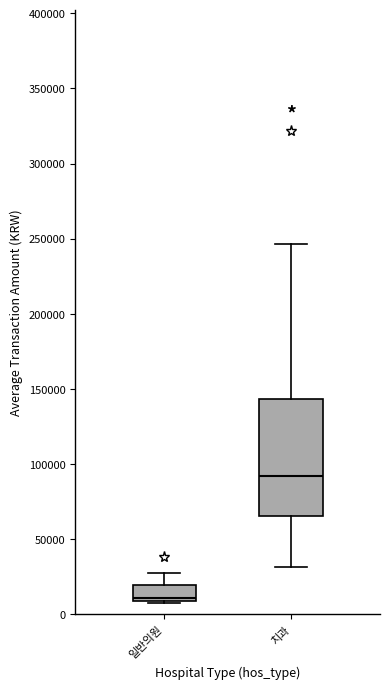

Reading left to right, read every box against the y-axis: the position of its median line, the range the box covers, and the ends of its whiskers. The values are not printed on the chart, so give them approximately, as read against the axis.

일반의원: median 10000 (just above the box's lower edge), box 10000 to 20000, whiskers 10000 to 30000
치과: median 90000, box 65000 to 145000, whiskers 30000 to 245000